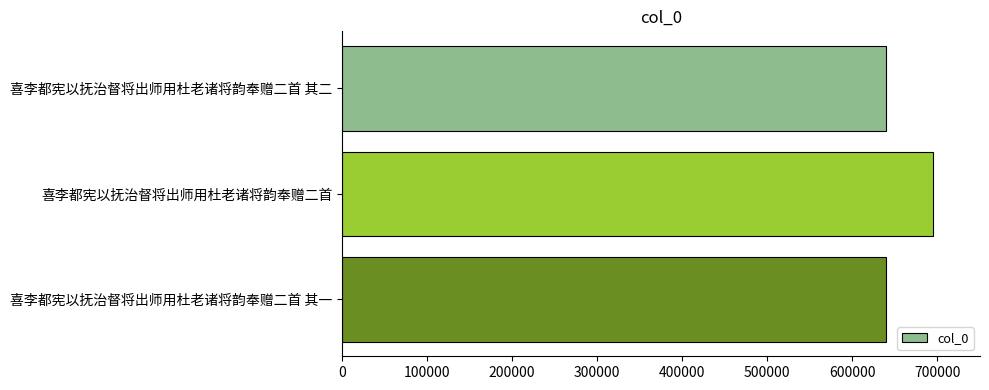

What is the sum of all values?

1973663